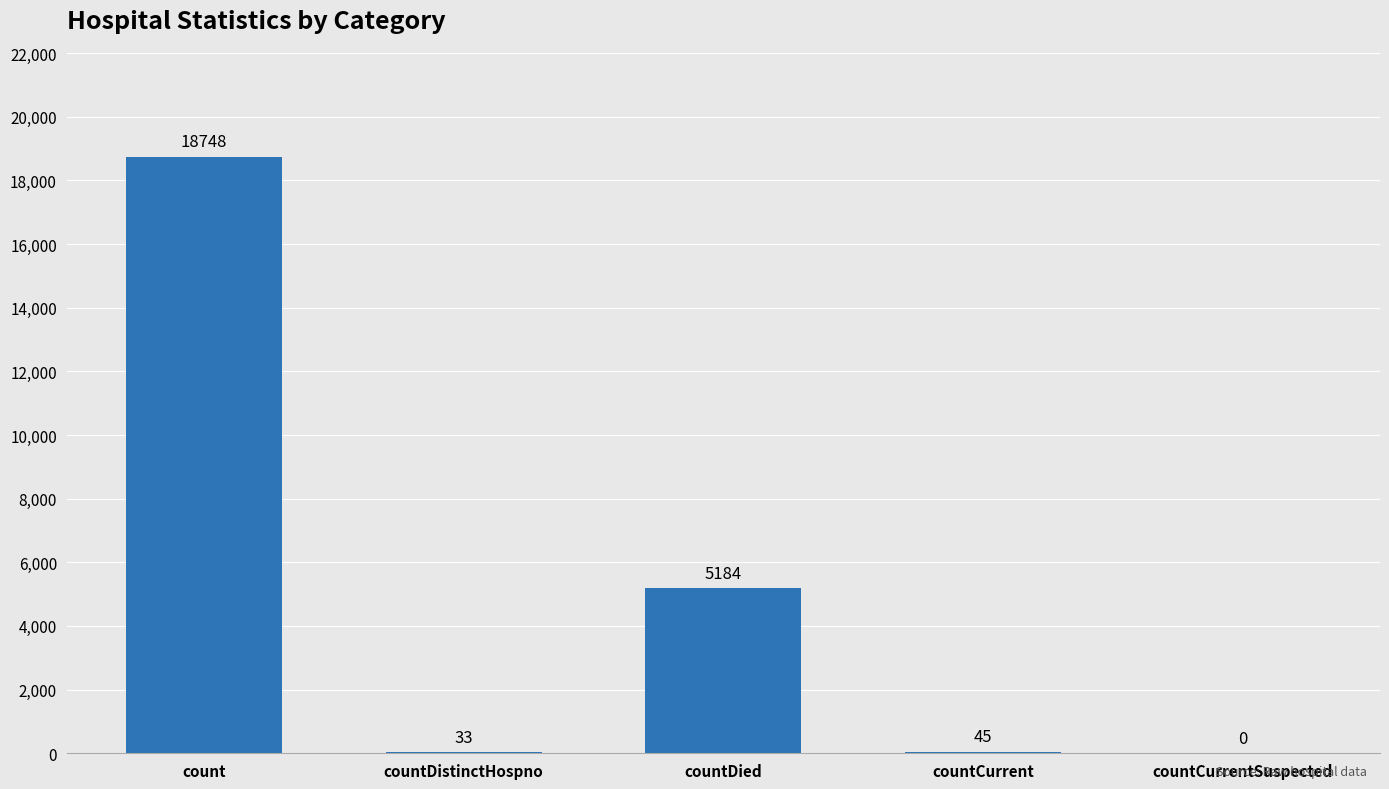

Is it true that the value at count is 5468?

False